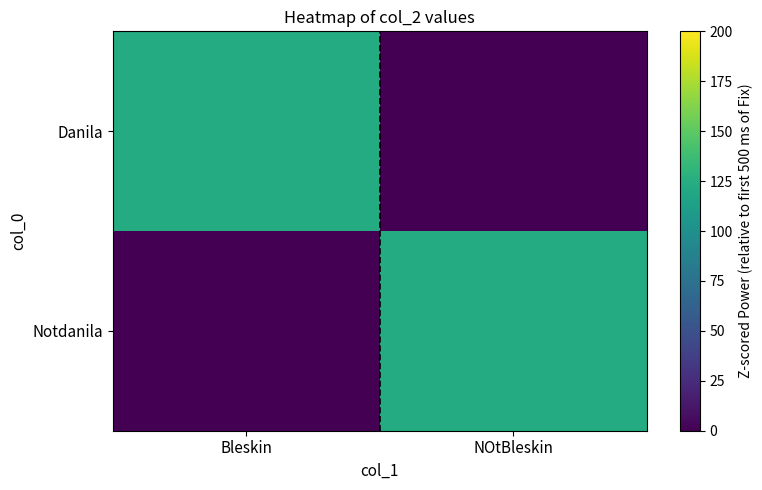

Count the number of data series in this chart.

2